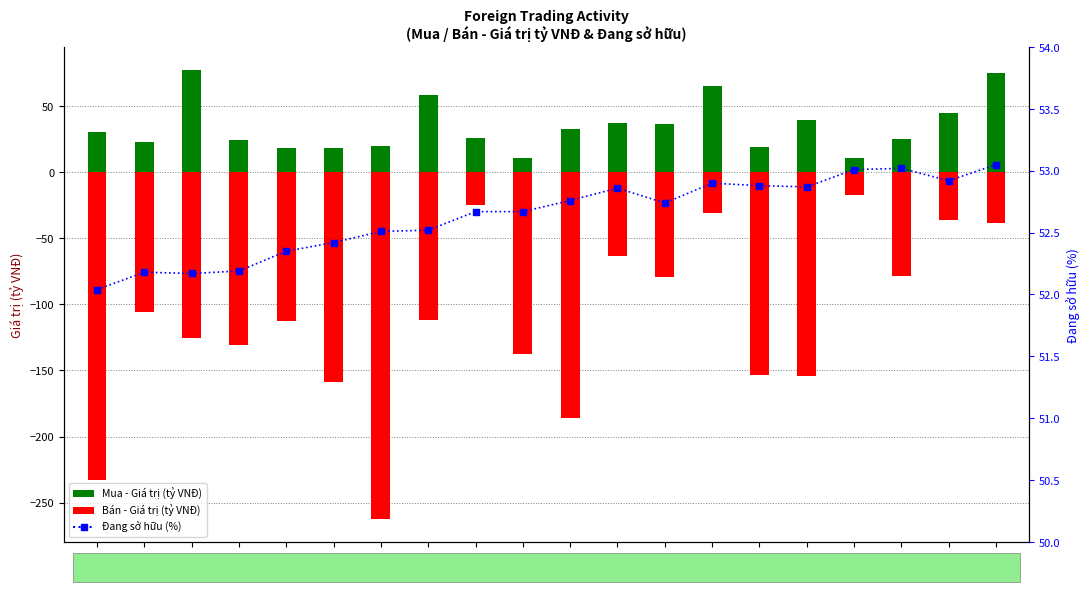

Which series contains the highest Y value?

Mua - Giá trị (tỷ VNĐ)